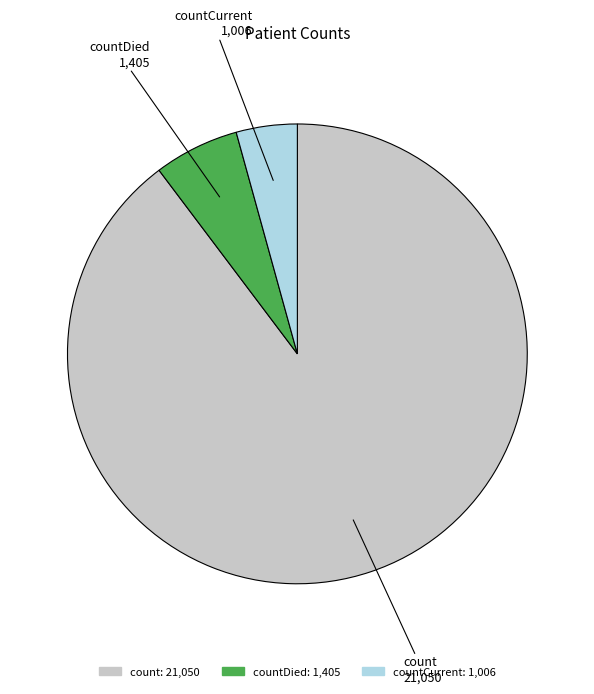

Is the sum of countDied and count greater than half?

Yes